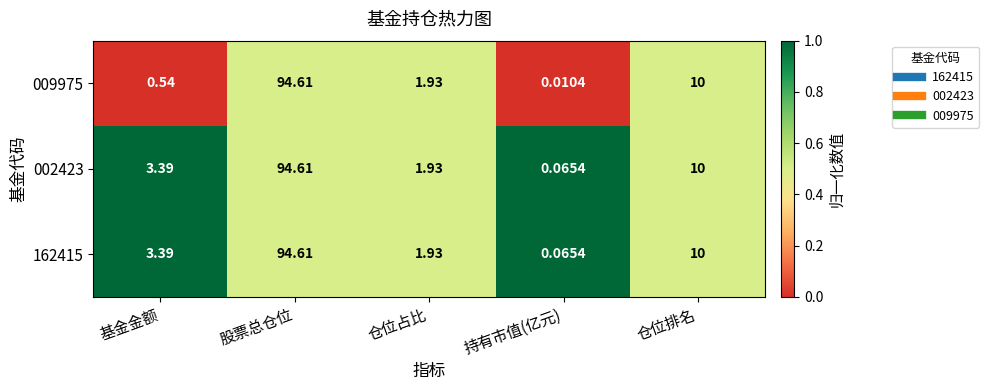

At which label is 162415 closest to 47?

仓位排名